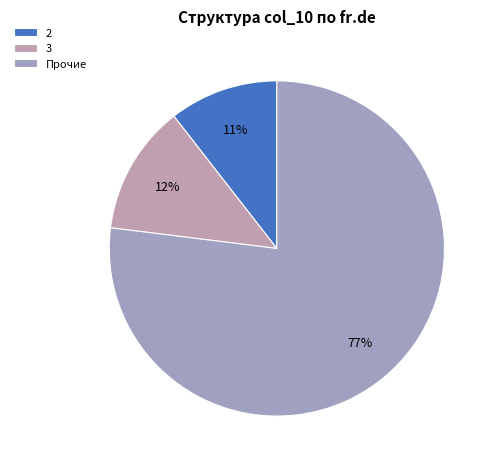

What percentage is the 2 slice, to the nearest percent?

11%